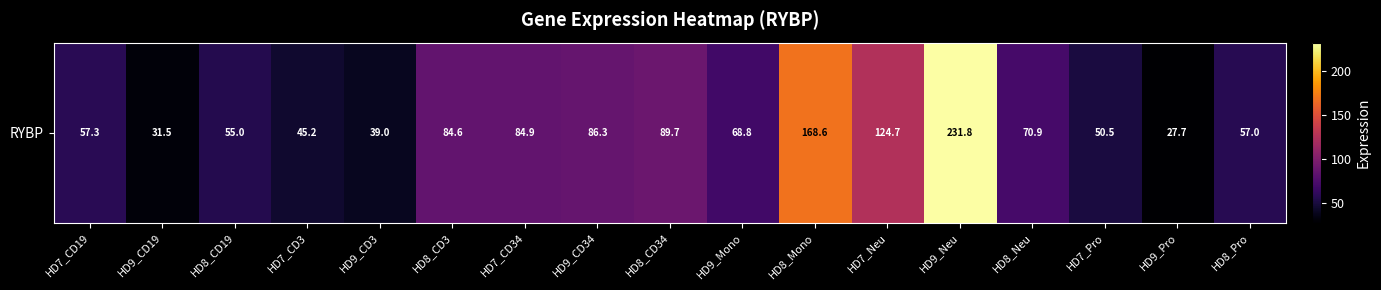

What is the difference between the values at HD7_CD3 and HD8_Pro?

11.8